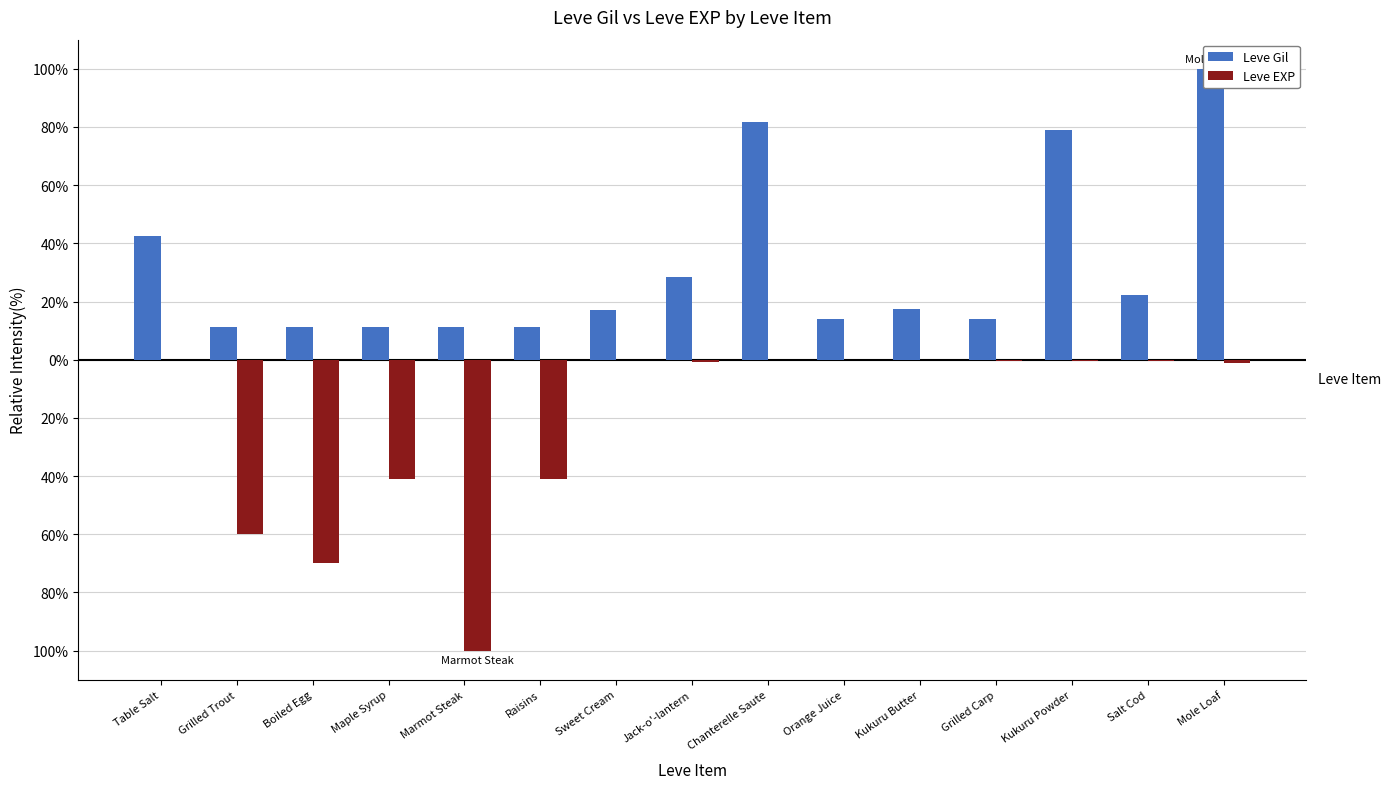

Which has a higher value, Table Salt or Salt Cod?

Table Salt